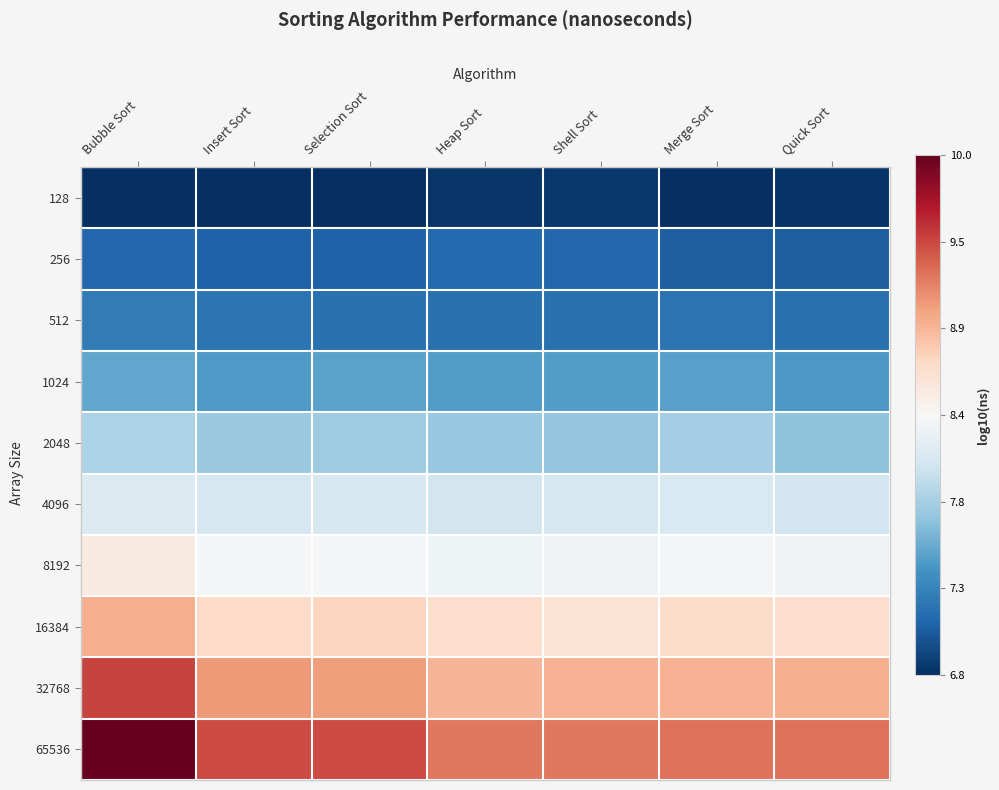

Reading left to right, transcribe all the data shown in this chart.

128: Bubble Sort=-1.0	Insert Sort=-1.0	Selection Sort=-1.0	Heap Sort=-1.0	Shell Sort=-1.0	Merge Sort=-1.0	Quick Sort=-1.0
256: Bubble Sort=-0.8	Insert Sort=-0.8	Selection Sort=-0.8	Heap Sort=-0.8	Shell Sort=-0.8	Merge Sort=-0.8	Quick Sort=-0.8
512: Bubble Sort=-0.7	Insert Sort=-0.7	Selection Sort=-0.7	Heap Sort=-0.7	Shell Sort=-0.7	Merge Sort=-0.7	Quick Sort=-0.7
1024: Bubble Sort=-0.5	Insert Sort=-0.6	Selection Sort=-0.5	Heap Sort=-0.6	Shell Sort=-0.6	Merge Sort=-0.5	Quick Sort=-0.6
2048: Bubble Sort=-0.3	Insert Sort=-0.4	Selection Sort=-0.4	Heap Sort=-0.4	Shell Sort=-0.4	Merge Sort=-0.3	Quick Sort=-0.4
4096: Bubble Sort=-0.1	Insert Sort=-0.2	Selection Sort=-0.2	Heap Sort=-0.2	Shell Sort=-0.2	Merge Sort=-0.2	Quick Sort=-0.2
8192: Bubble Sort=0.1	Insert Sort=-0.0	Selection Sort=-0.0	Heap Sort=-0.0	Shell Sort=-0.0	Merge Sort=-0.0	Quick Sort=-0.0
16384: Bubble Sort=0.4	Insert Sort=0.2	Selection Sort=0.2	Heap Sort=0.2	Shell Sort=0.1	Merge Sort=0.2	Quick Sort=0.2
32768: Bubble Sort=0.7	Insert Sort=0.4	Selection Sort=0.4	Heap Sort=0.3	Shell Sort=0.3	Merge Sort=0.4	Quick Sort=0.4
65536: Bubble Sort=1.0	Insert Sort=0.7	Selection Sort=0.7	Heap Sort=0.5	Shell Sort=0.5	Merge Sort=0.5	Quick Sort=0.5